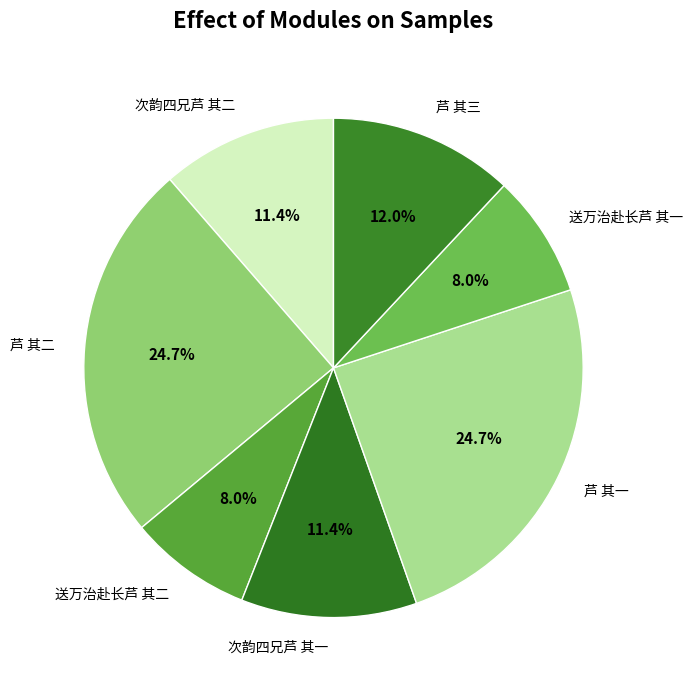

Combined, what portion of the pie is 芦 其一 and 次韵四兄芦 其一?

36.0%